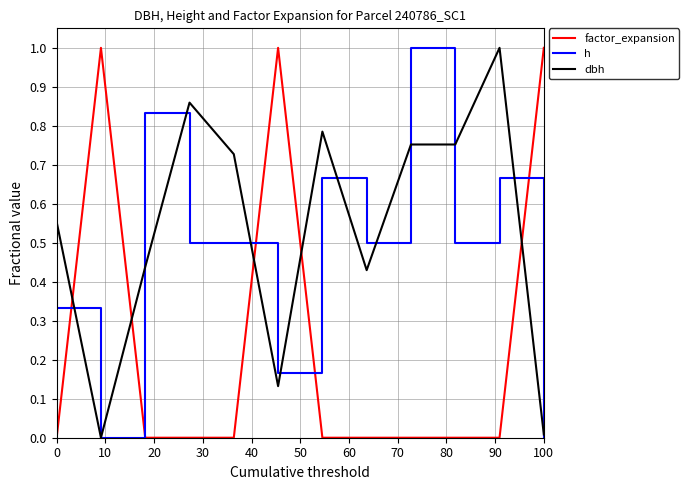

Which series has the largest total across all categories?

dbh